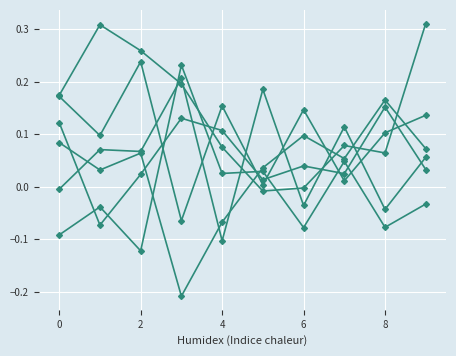

How many data points does each series have?

10